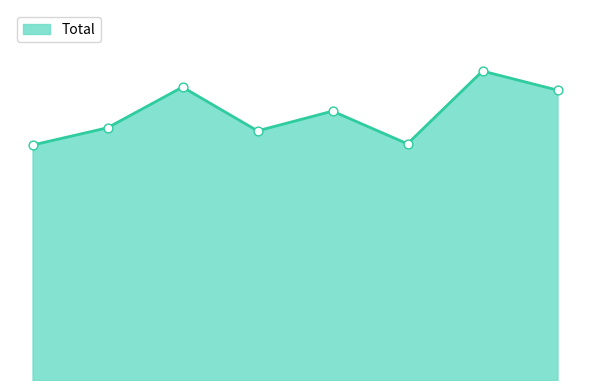

Is this an area chart (filled region under the line)?

Yes